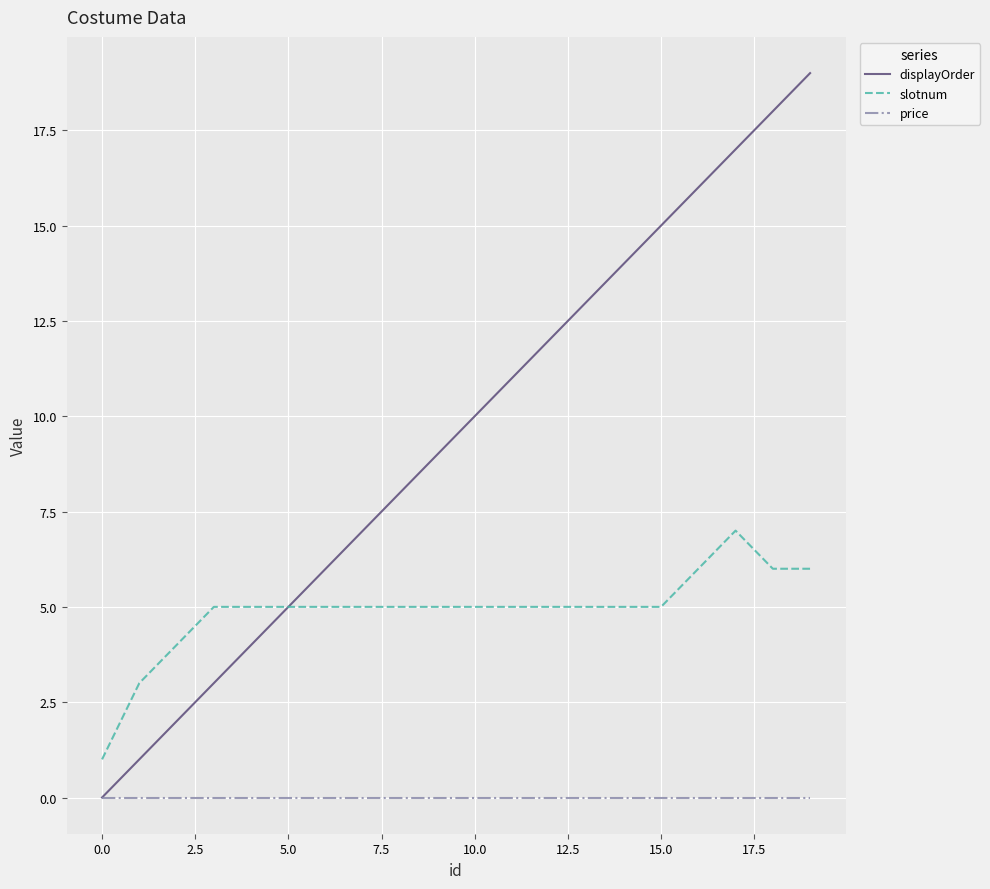

Rank the series by their average value, from lowest to highest.

price, slotnum, displayOrder